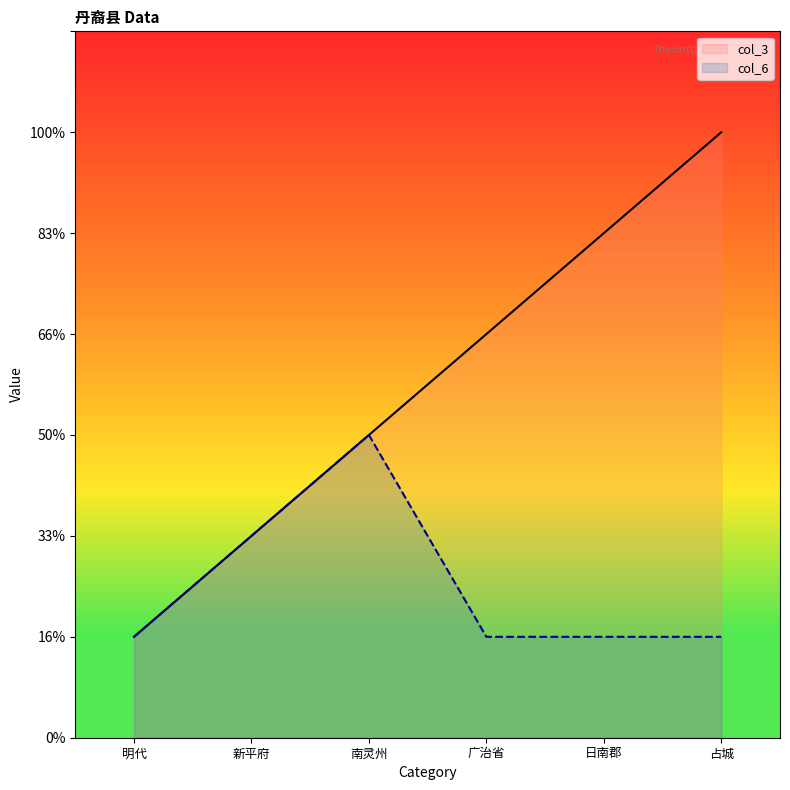

The value of col_3 at 日南郡 is 3. True or false?

False